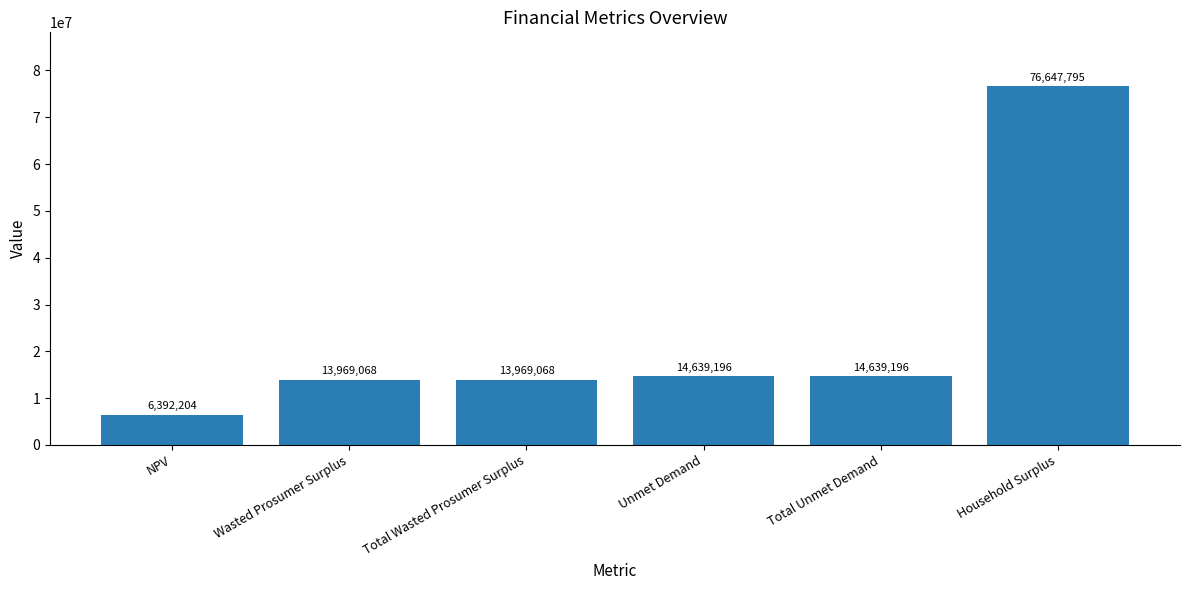

Does the chart contain stacked bars?

No